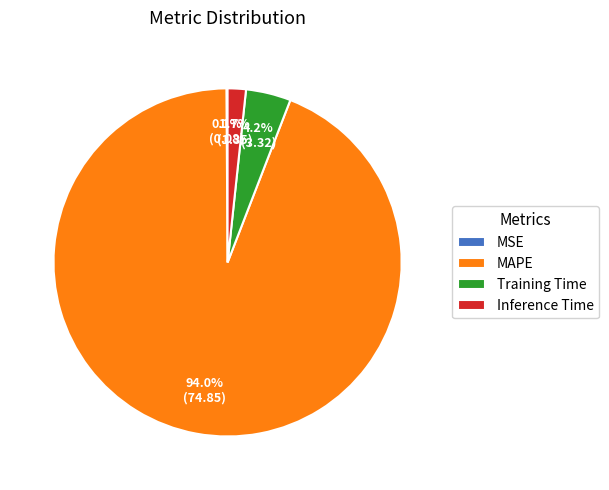

Is the sum of MAPE and Inference Time greater than half?

Yes